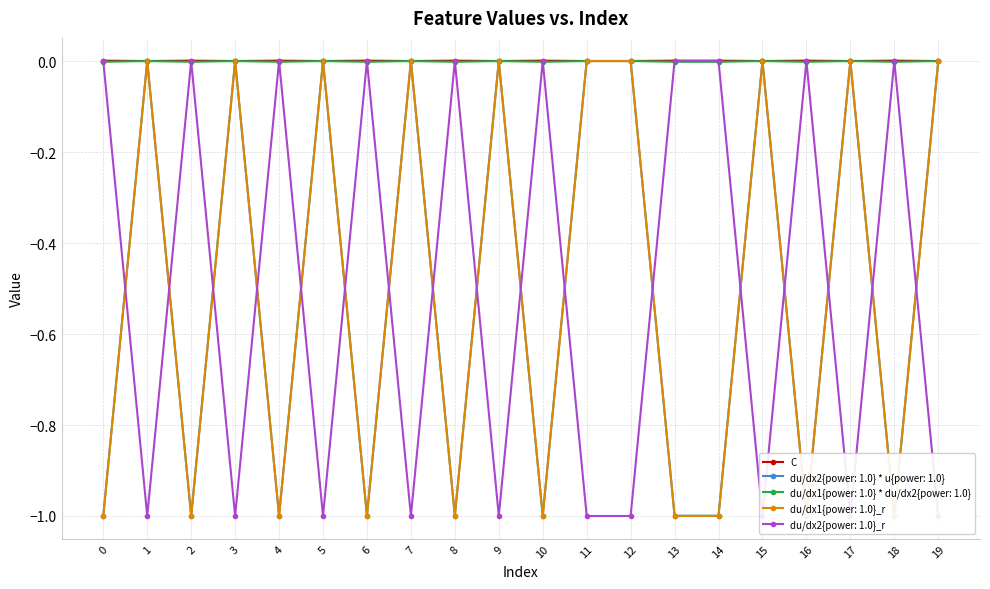

Which label corresponds to the smallest value in the chart?

1